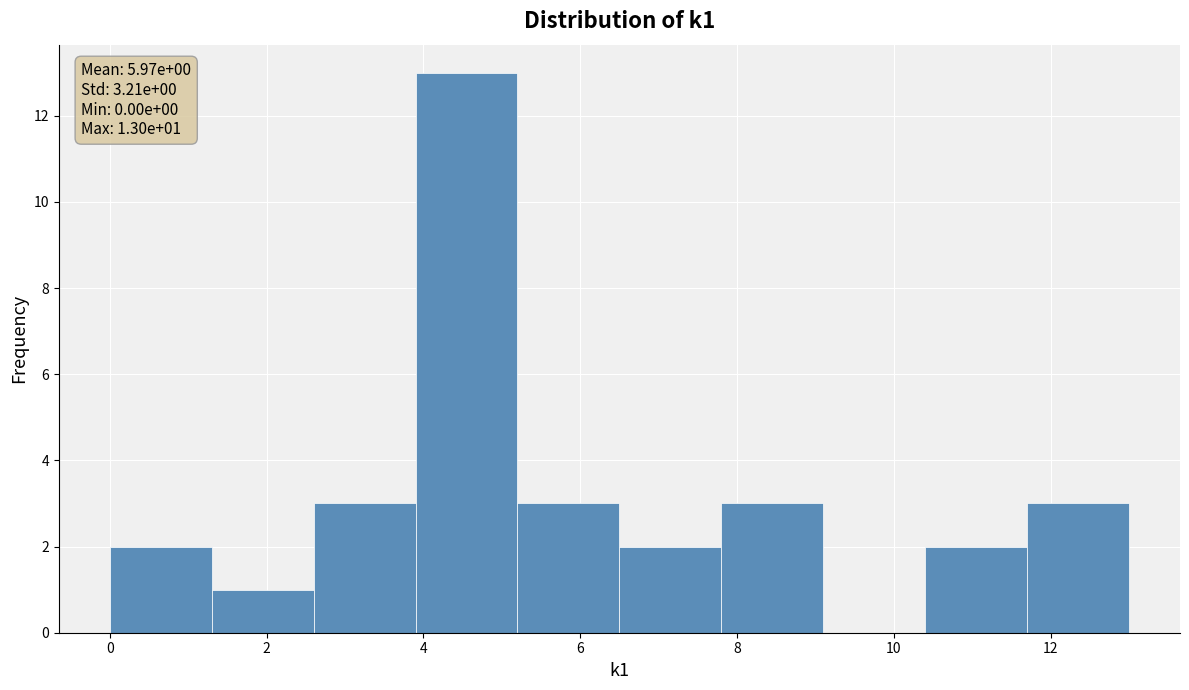

Which range on the x-axis has the tallest bar?

3.9 to 5.2